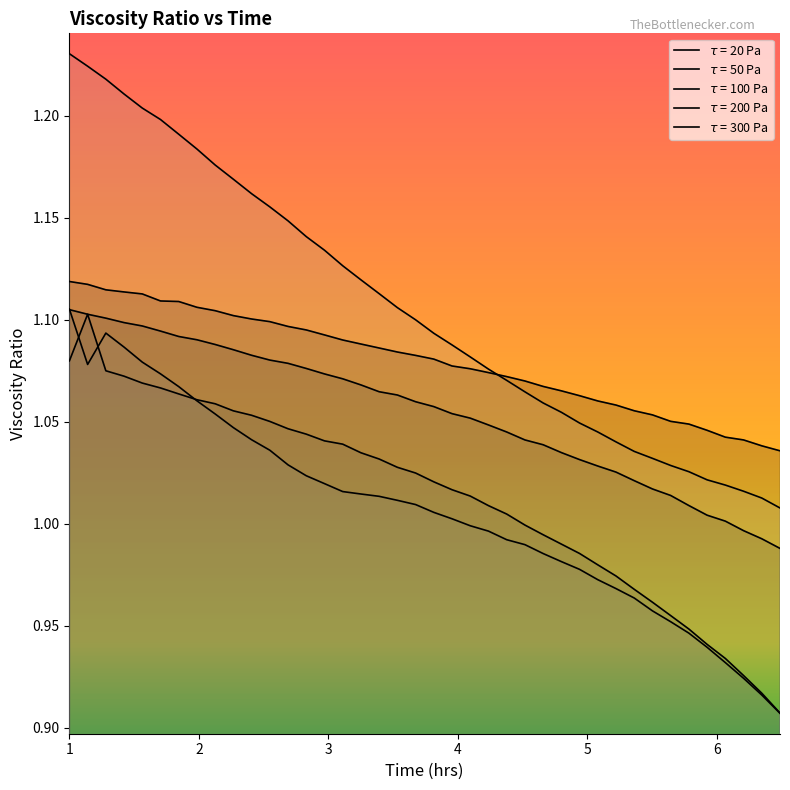

Count the $τ$ = 20 Pa values in the range 1 to 2.

40